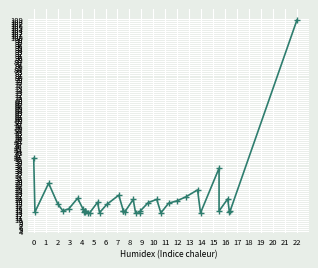

The value at 18 is 8.3. True or false?

False